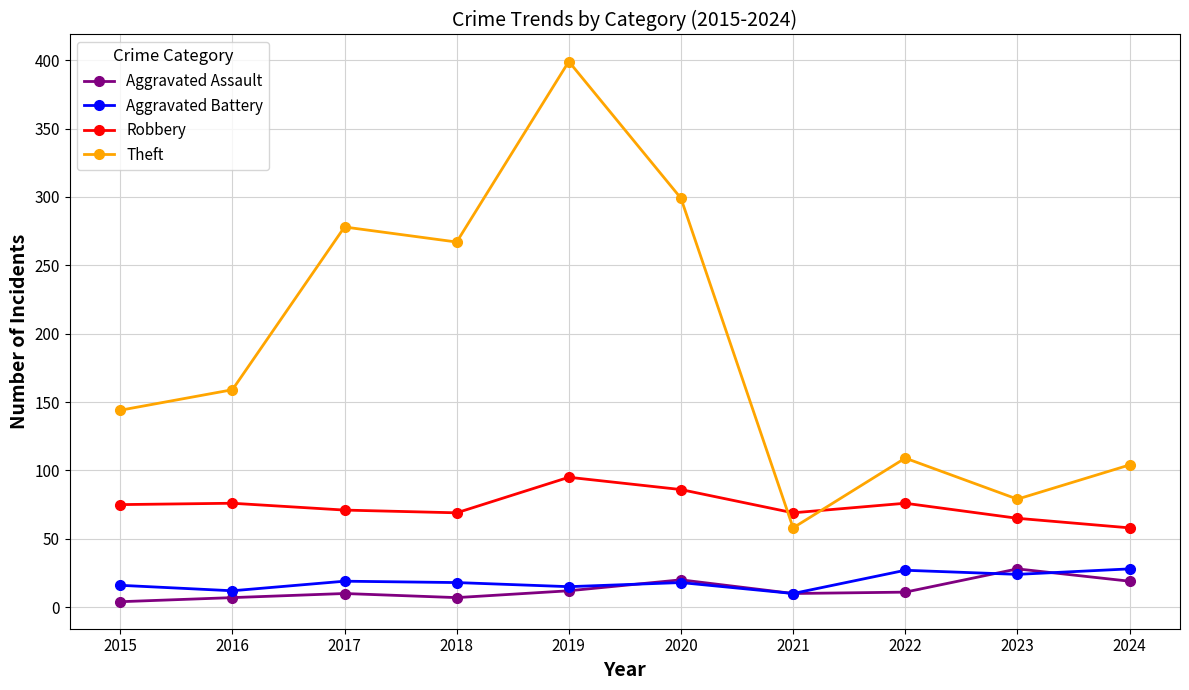

What is the value of the Aggravated Battery point at the 4th from the left?

18